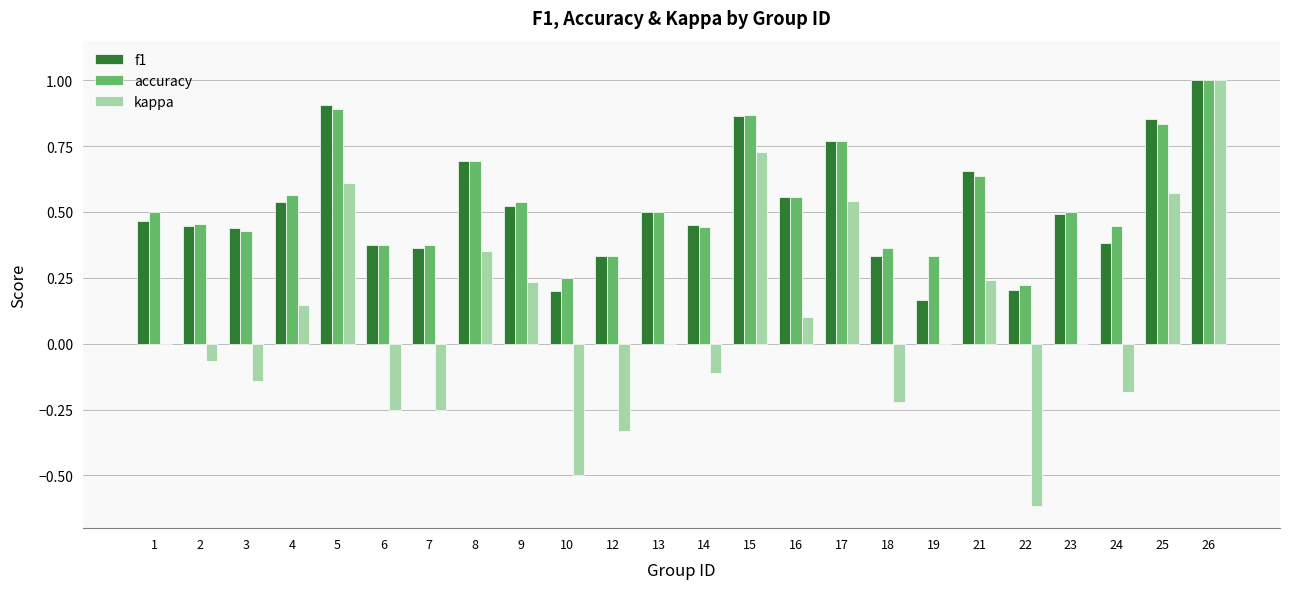

What is the maximum value shown in the chart?

1.0